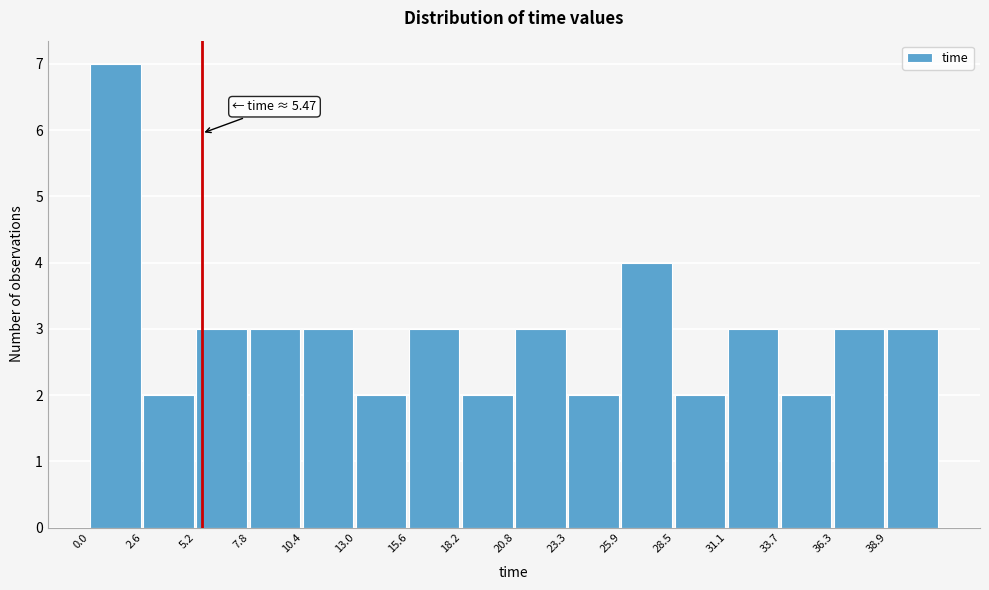

Which range on the x-axis has the tallest bar?

0.0 to 2.5